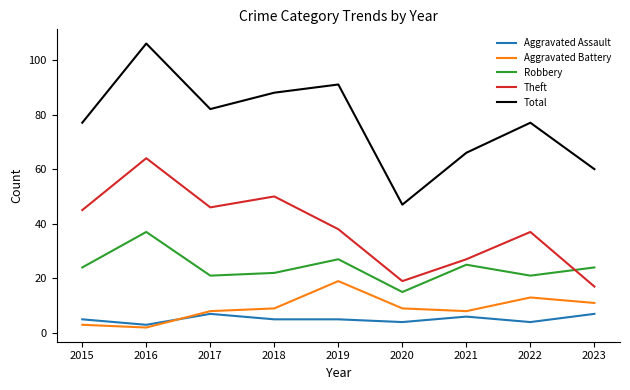

True or false: Aggravated Assault and Theft cross at least once.

False